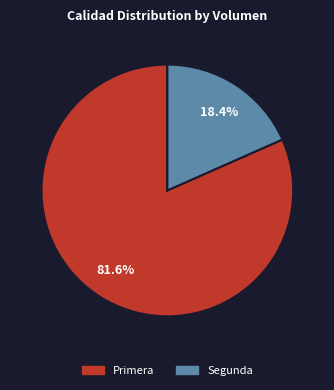

True or false: Segunda accounts for 7% of the total.

False